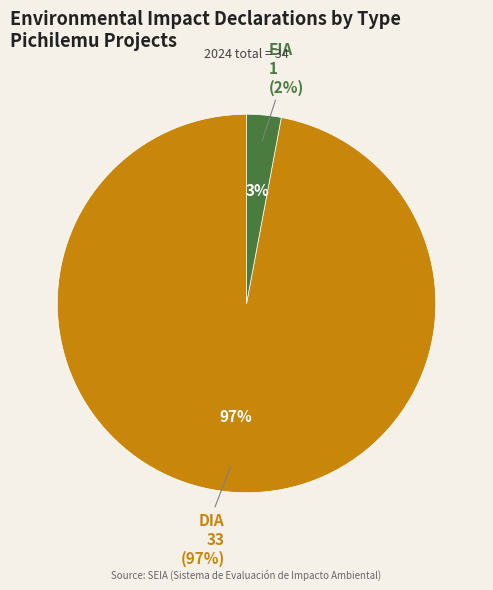

Is there a majority slice in this chart?

Yes